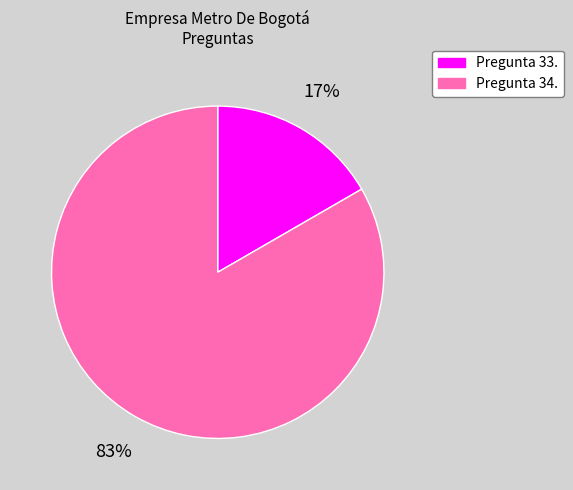

Which category has the biggest portion of the pie?

Pregunta 34.